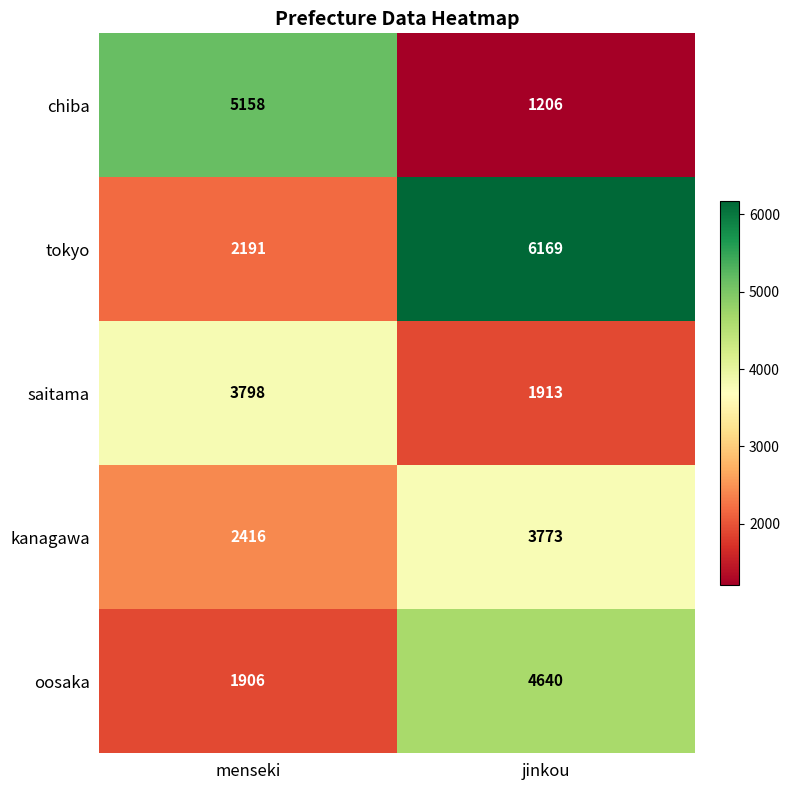

What value does the tokyo series have at menseki, to the nearest 50?

2200